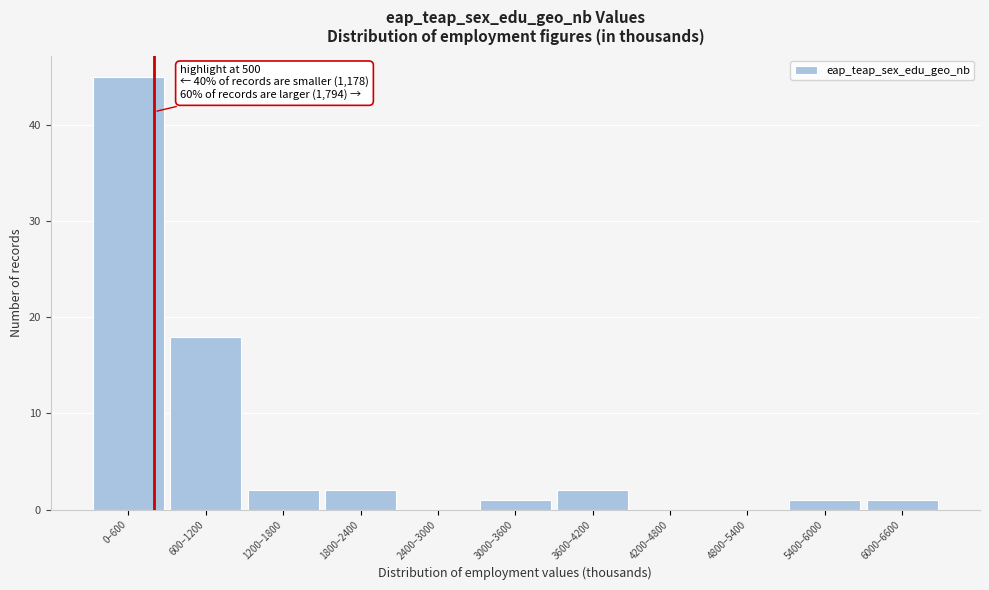

Reading left to right, transcribe all the data shown in this chart.

0–600=45	600–1200=18	1200–1800=2	1800–2400=2	2400–3000=0	3000–3600=1	3600–4200=2	4200–4800=0	4800–5400=0	5400–6000=1	6000–6600=1